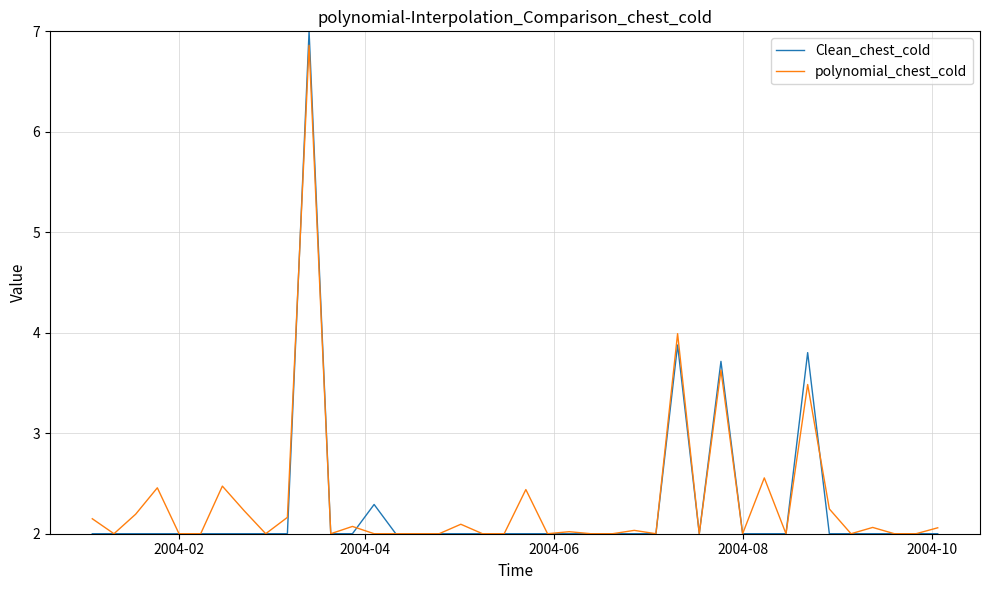

What is the greatest value displayed?

7.0